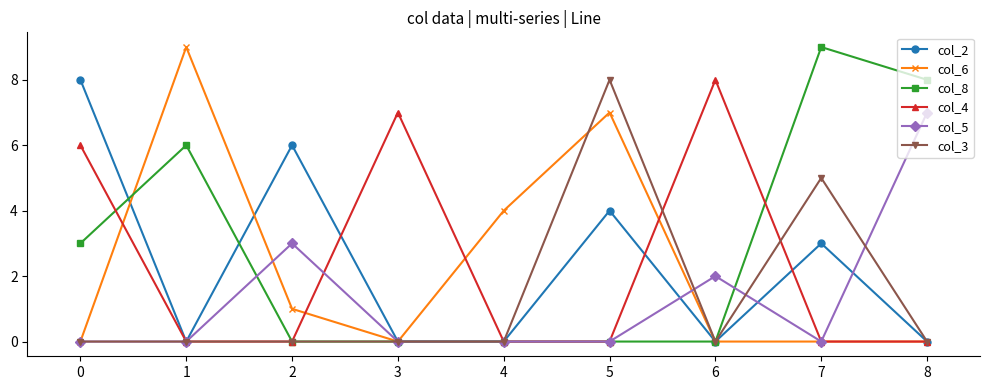

What is the difference between the second highest and minimum values in the col_3 series?

5